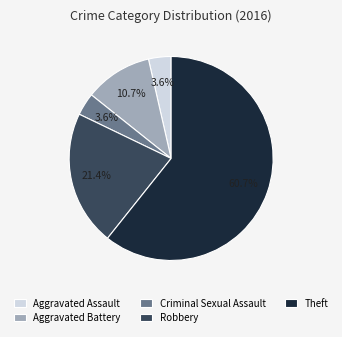

Combined, what portion of the pie is Theft and Criminal Sexual Assault?

64.3%